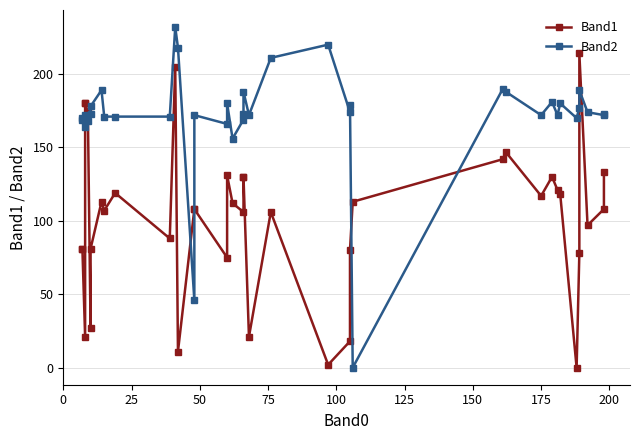

What is the sum of all Band1 values?

4113